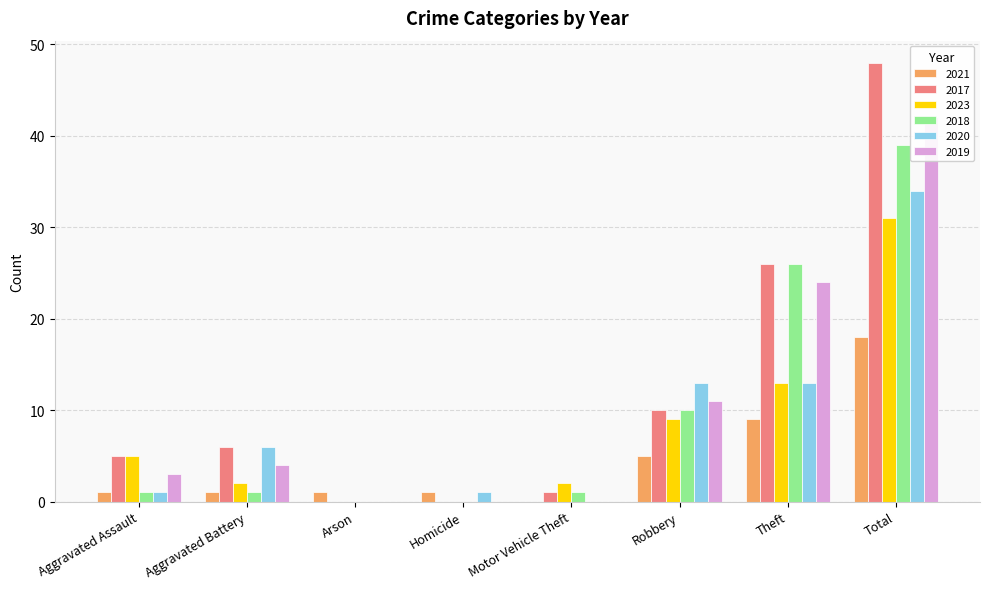

What is the highest value of the 2021 series?

18